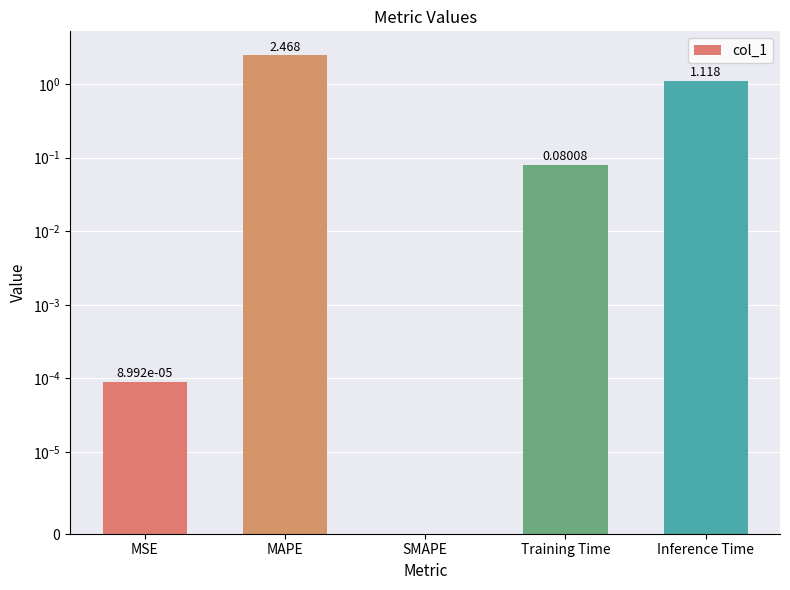

Read the value at MAPE.

2.5